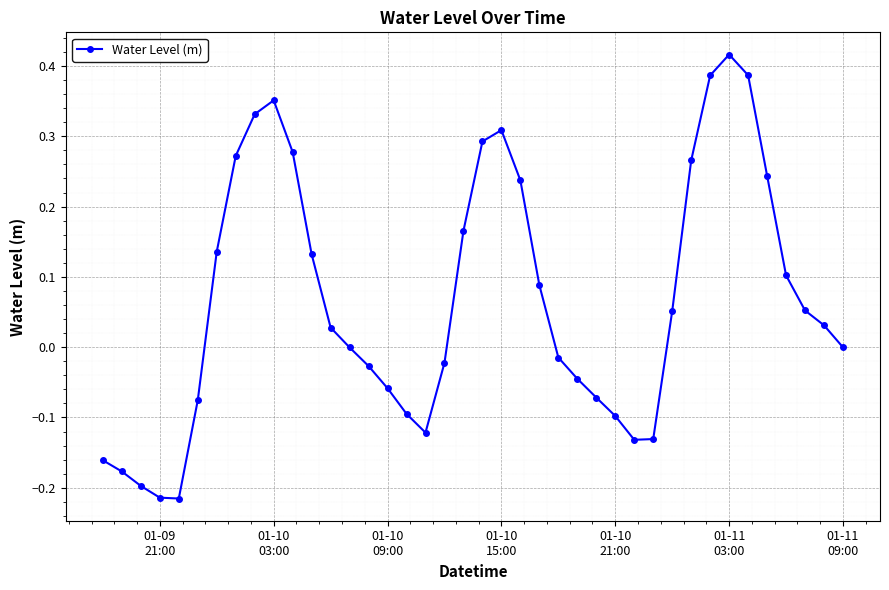

What is the difference between the second highest and second lowest values?

0.6